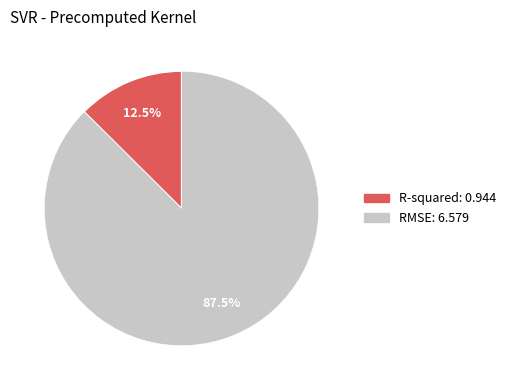

Which category has the smallest portion of the pie?

R-squared